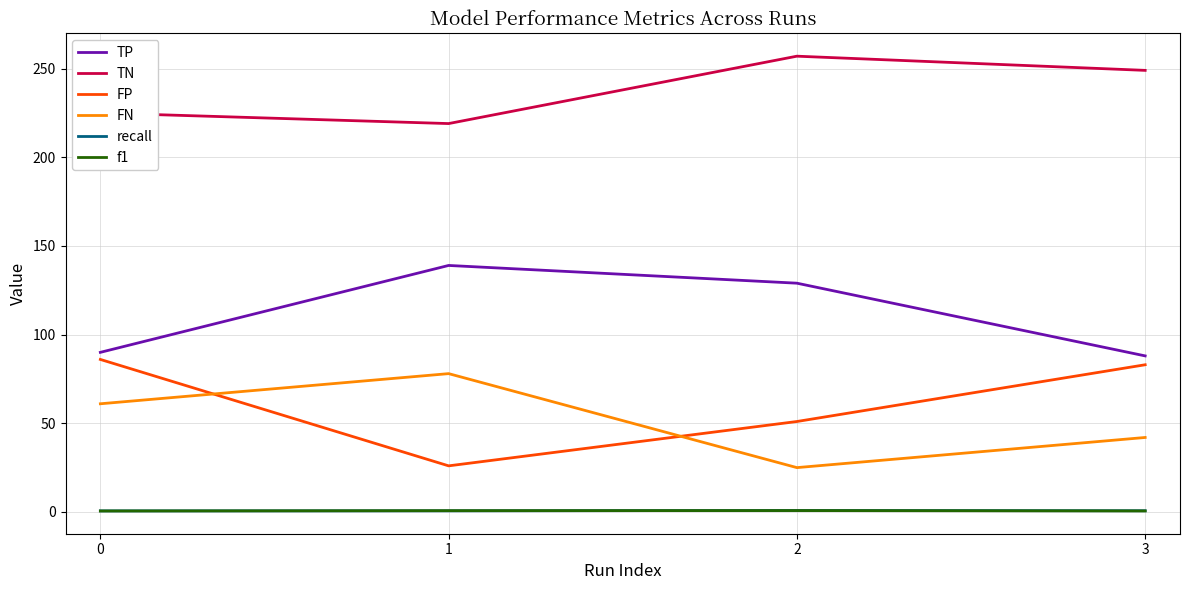

Where do f1 and recall first cross each other?

0 and 1